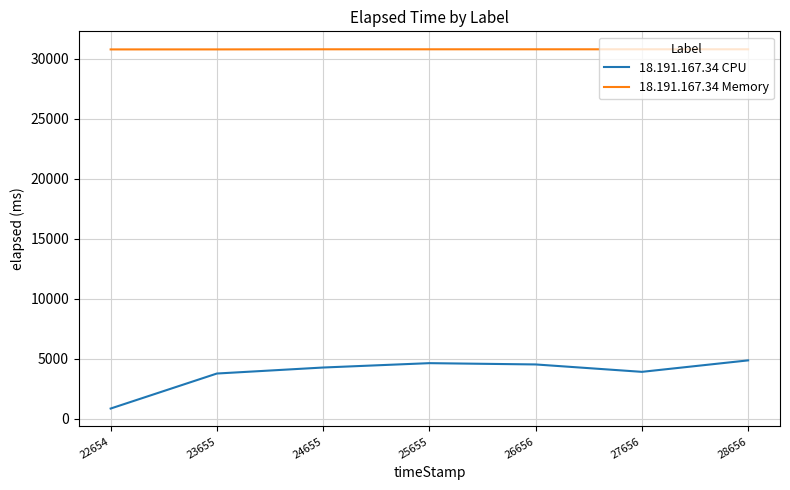

Is it true that 18.191.167.34 CPU equals 4511 at 26656?

True